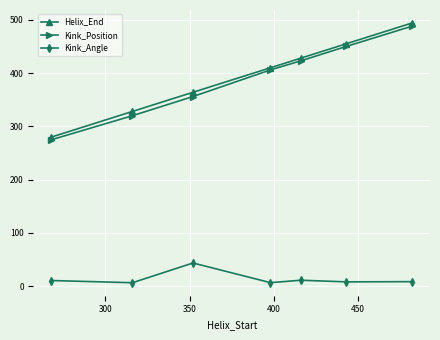

True or false: Kink_Angle has more than 0 interior local peaks.

True